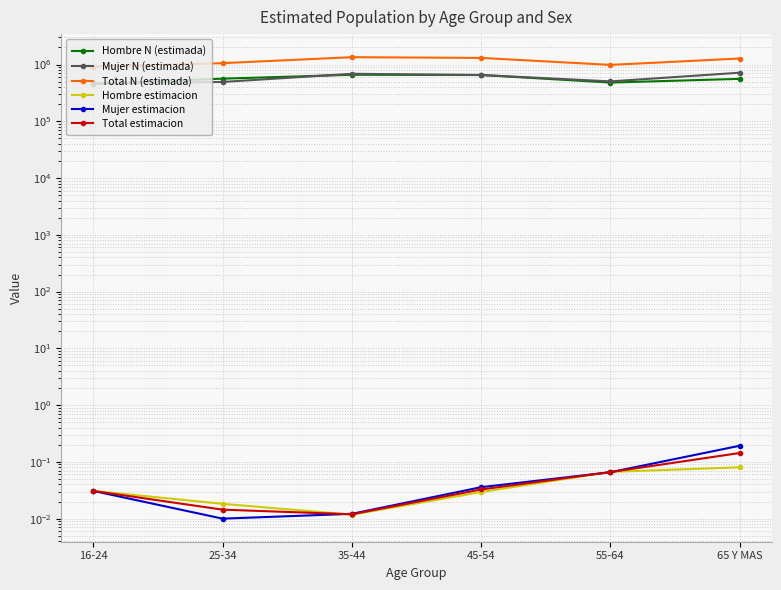

The value of Total N (estimada) at 55-64 is 203364.3. True or false?

False